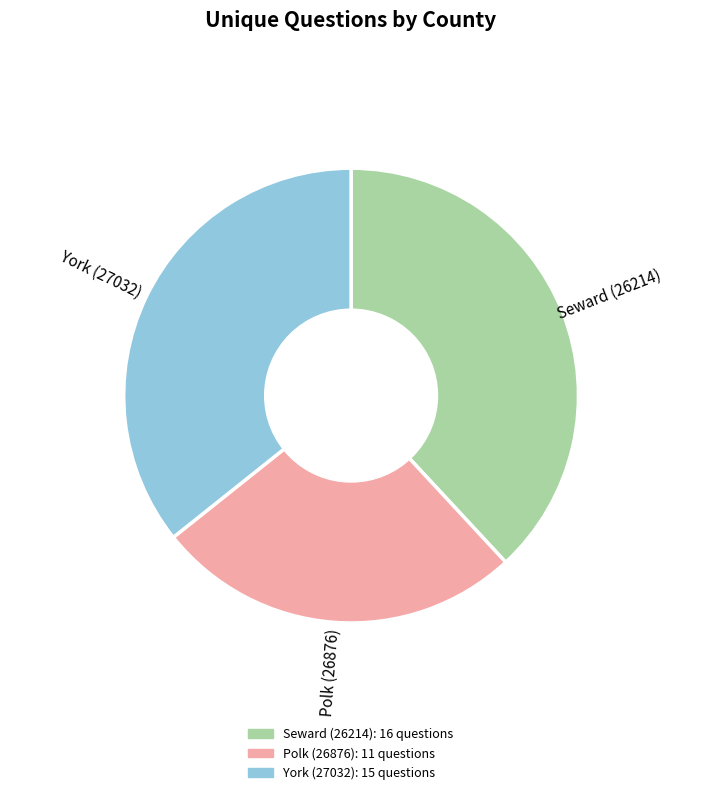

Which slice is the smallest?

Polk (26876)